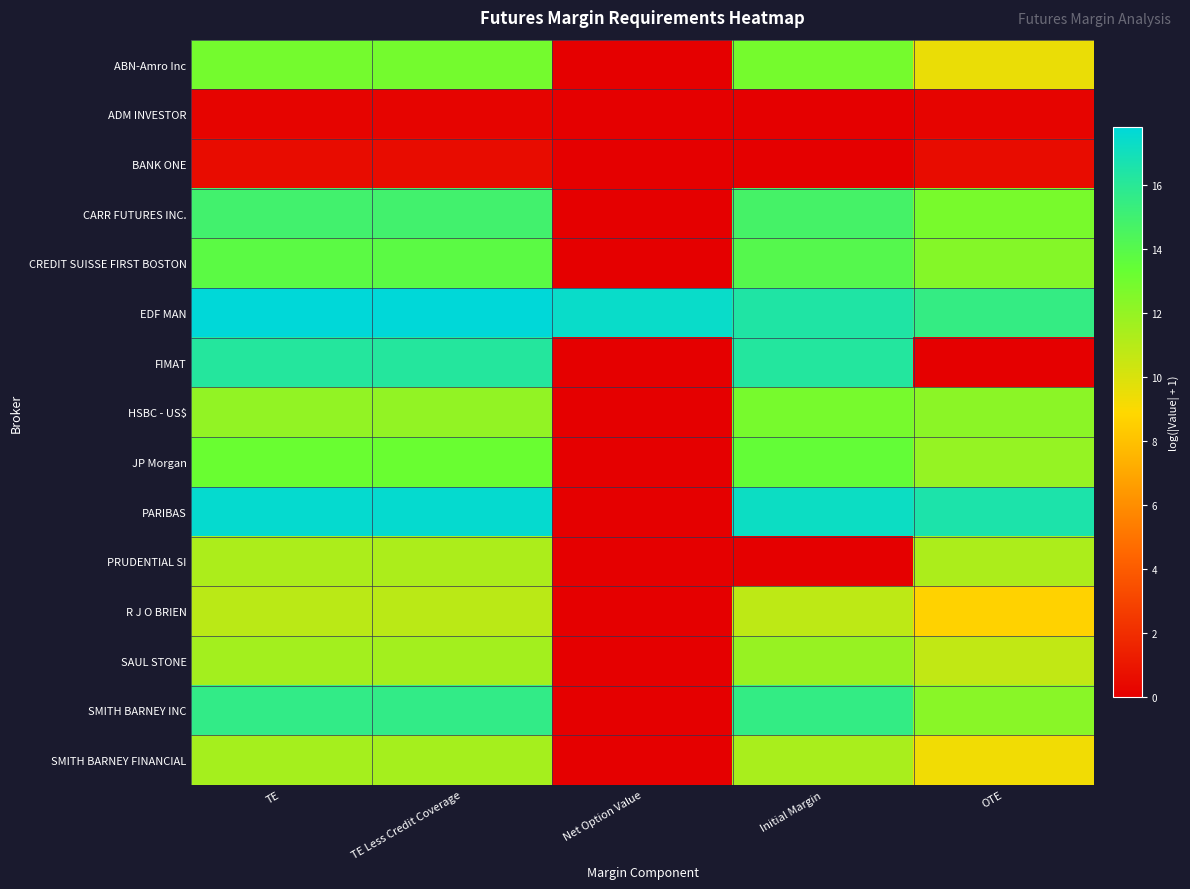

Which has a higher value, OTE or Net Option Value?

OTE